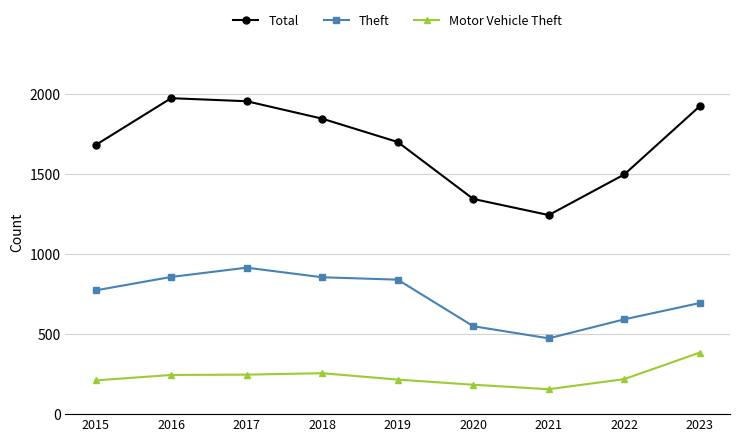

How many distinct data groups are displayed?

3